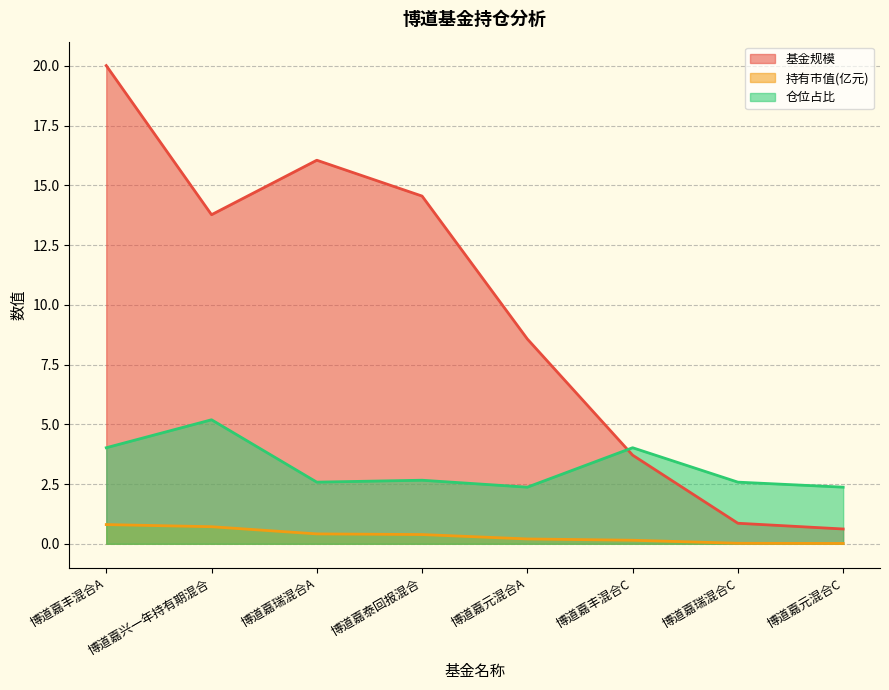

Rank the series by their maximum value, from highest to lowest.

基金规模, 仓位占比, 持有市值(亿元)